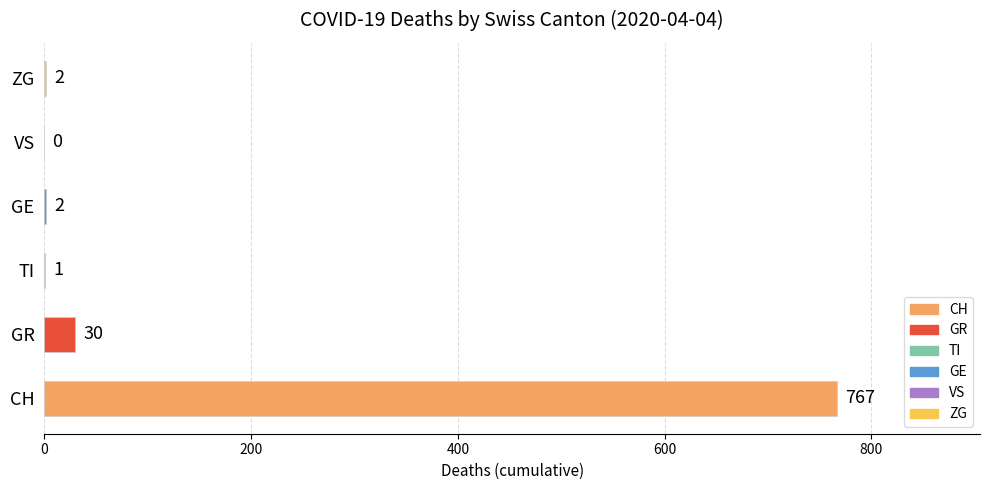

What is the sum of the values at ZG and GE?

4